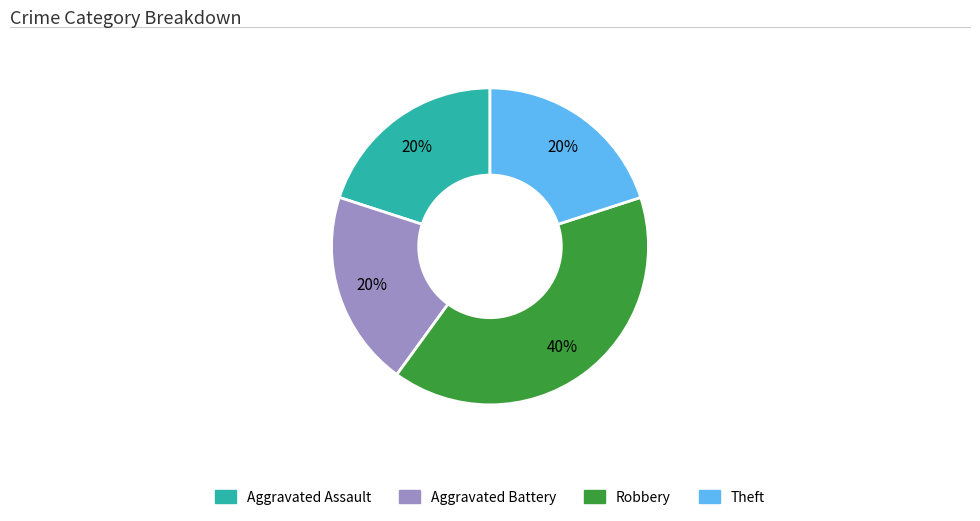

To the nearest percent, what portion does Aggravated Battery represent?

20%